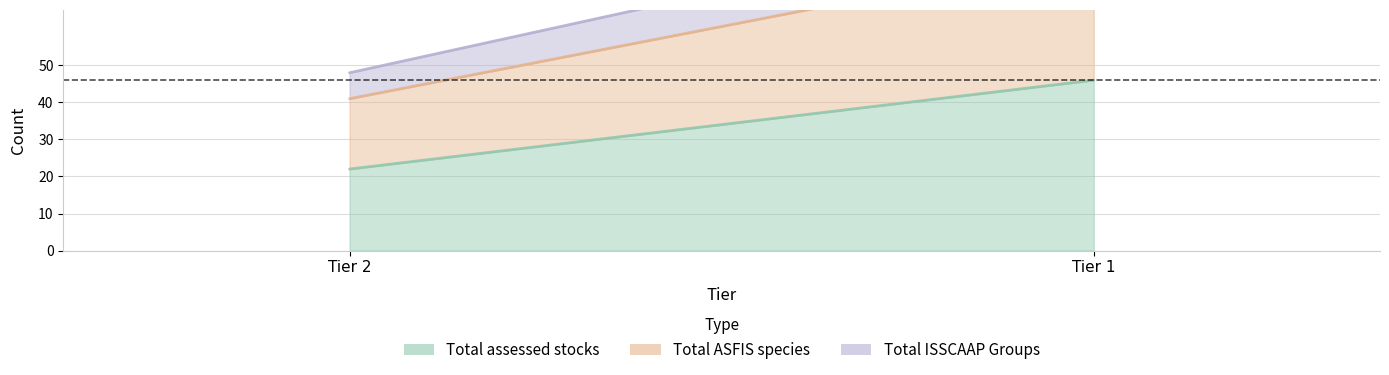

Reading right to left, transcribe all the data shown in this chart.

Total assessed stocks: Tier 2=22	Tier 1=46
Total ASFIS species: Tier 2=19	Tier 1=34
Total ISSCAAP Groups: Tier 2=7	Tier 1=12